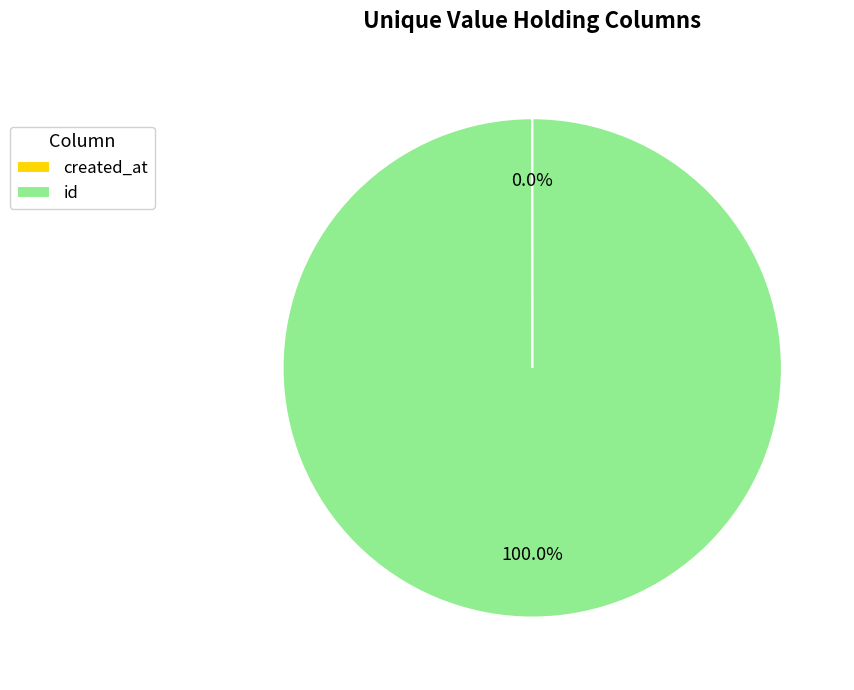

Which category has the biggest portion of the pie?

id